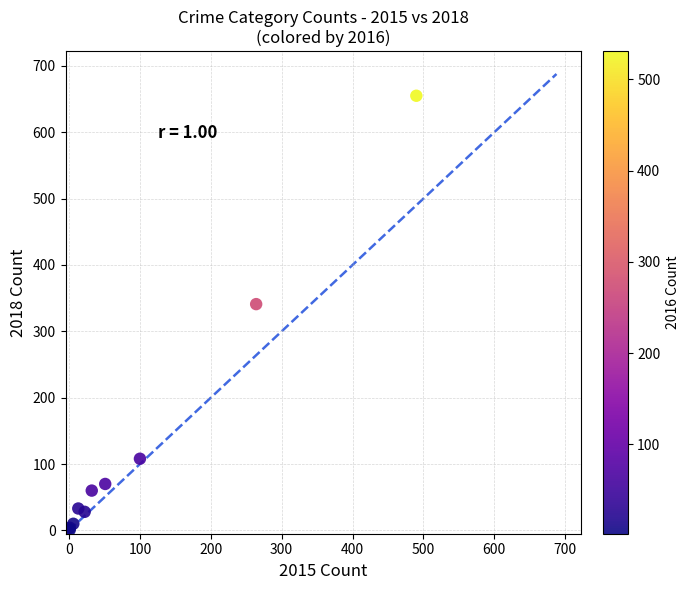

What Y value in the scatter plot is closest to 328?

341